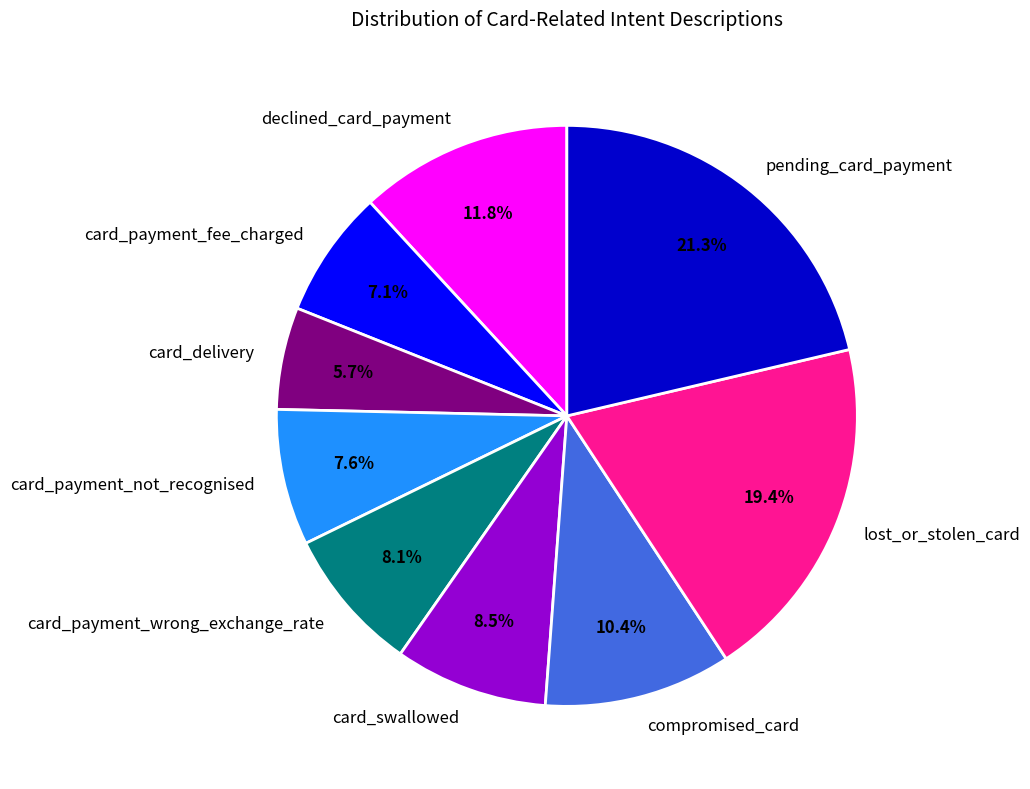

Is there any slice that represents more than half of the pie?

No